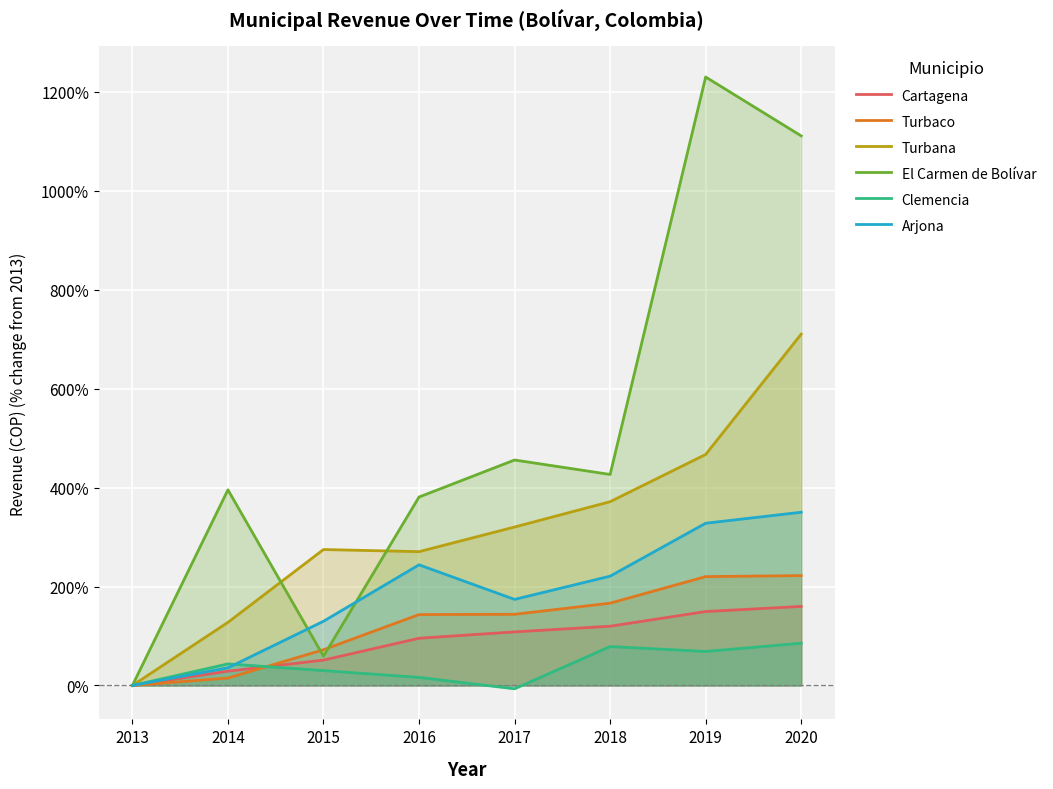

How many data points does each series have?

8